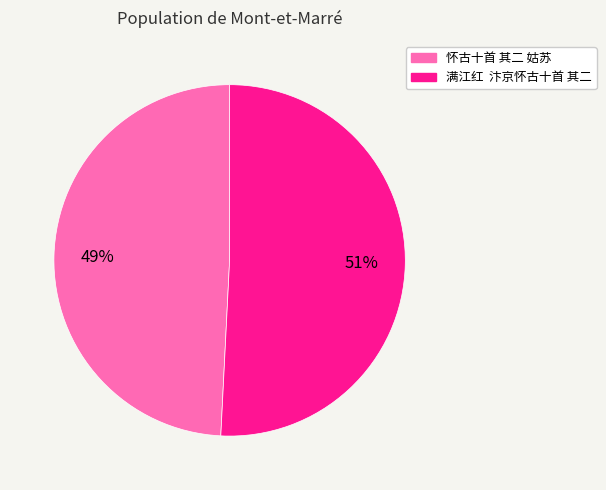

Count the number of slices in the pie.

2